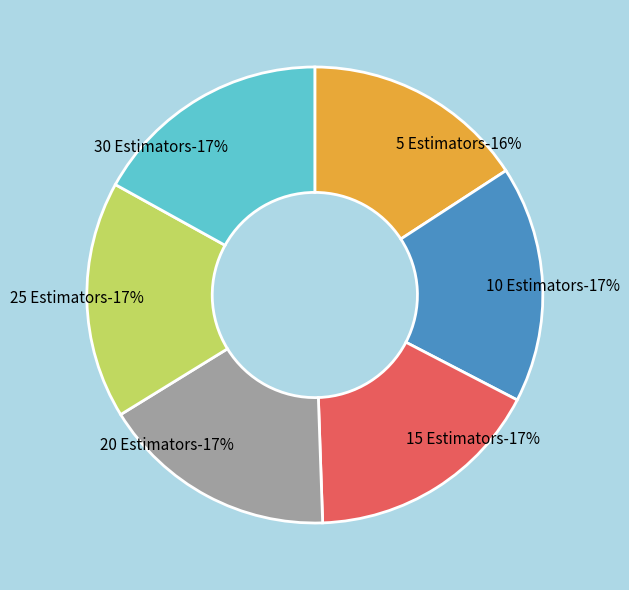

How much of the chart is everything except 10 Estimators?

83.2%